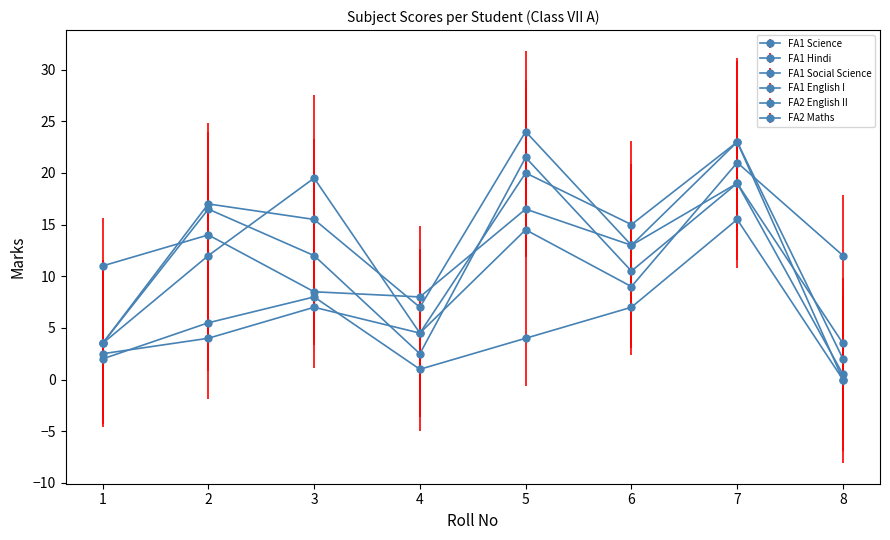

How many lines are shown in the chart?

6